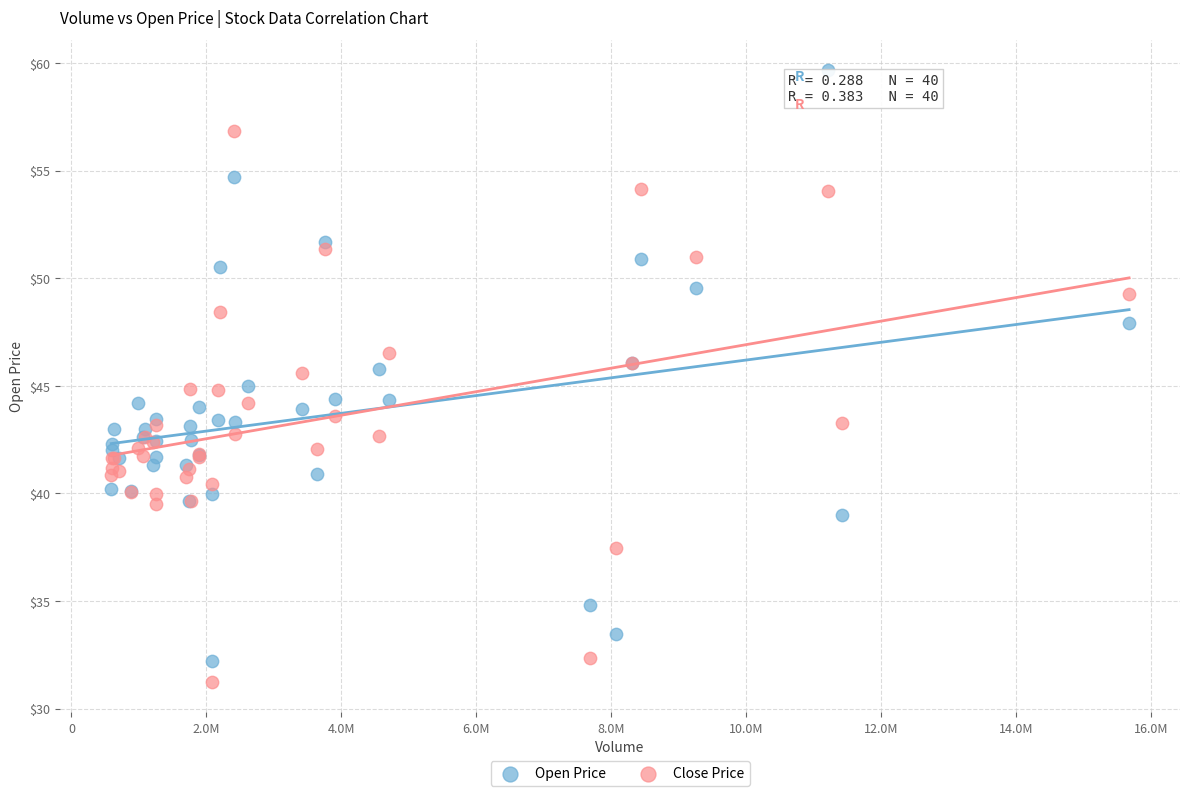

Which series has the widest spread of Y values?

Open Price